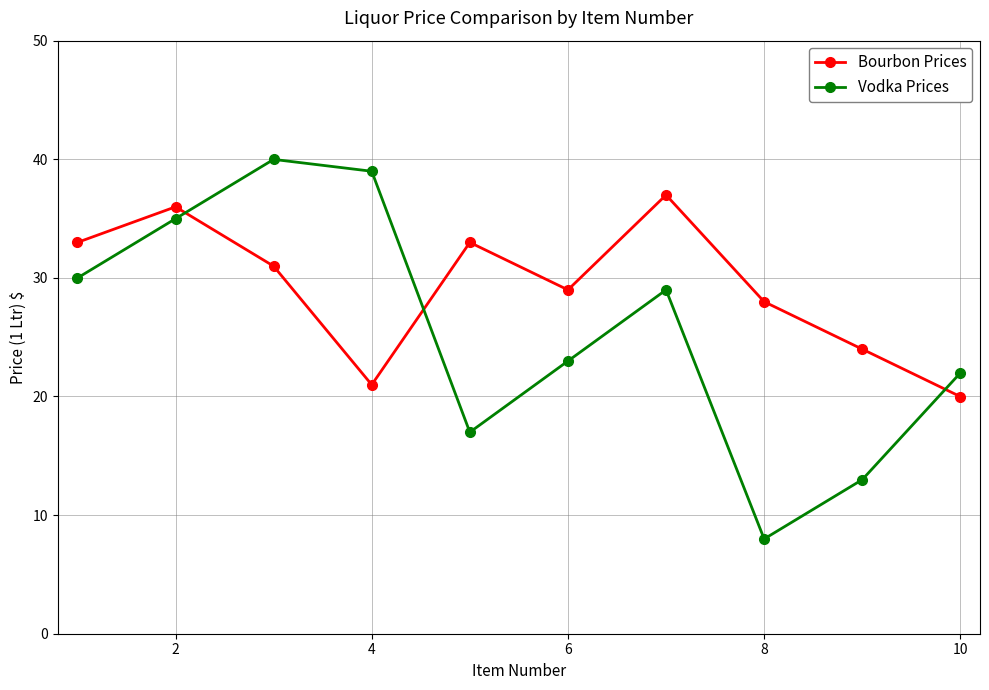

What is the lowest value of the Vodka Prices series?

8.0